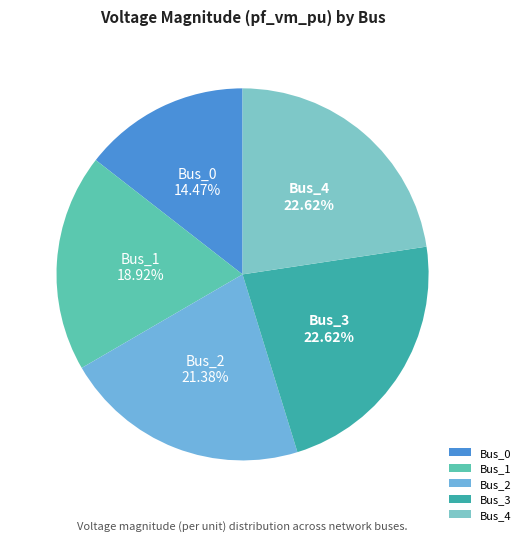

What is the smallest slice in the pie chart?

Bus_0